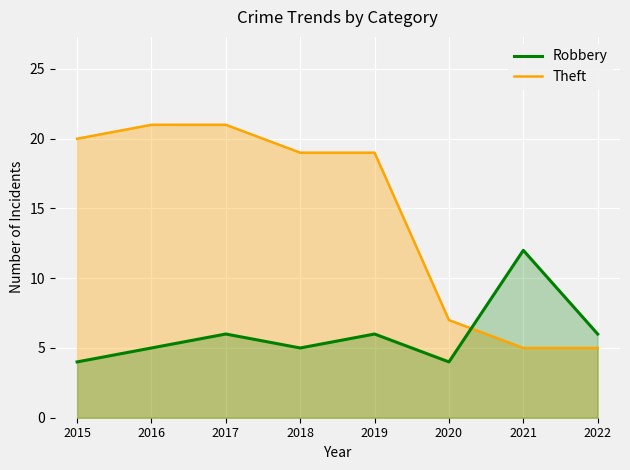

How many intersections are there between Robbery and Theft?

1